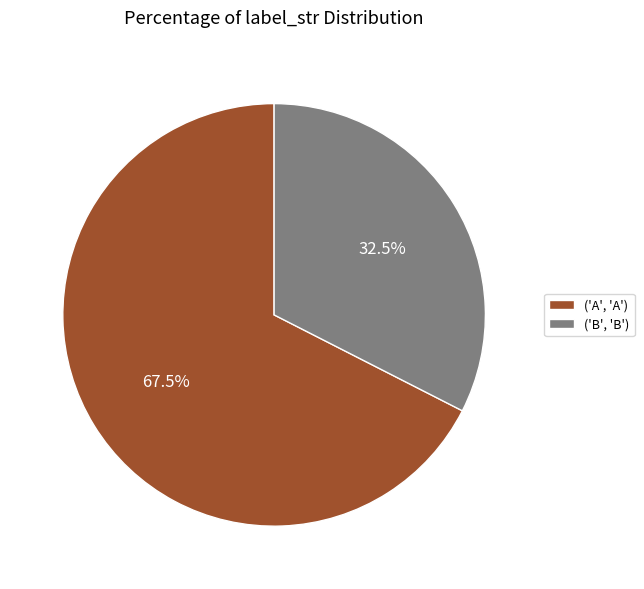

How many segments does this pie chart have?

2